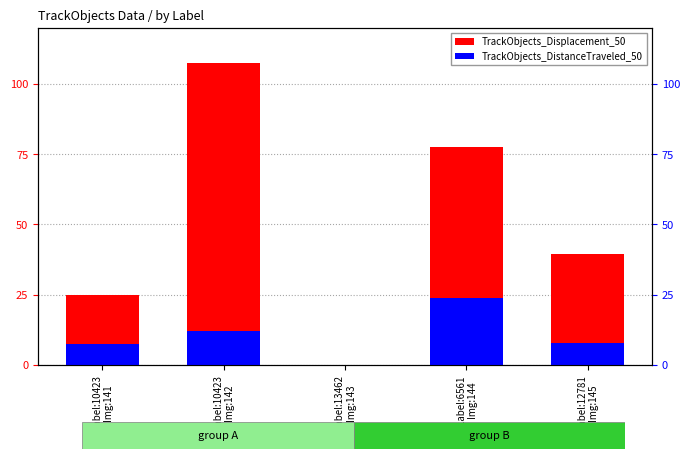

True or false: TrackObjects_Displacement_50 has a value of 39.4 at Label:12781
Img:145.

True